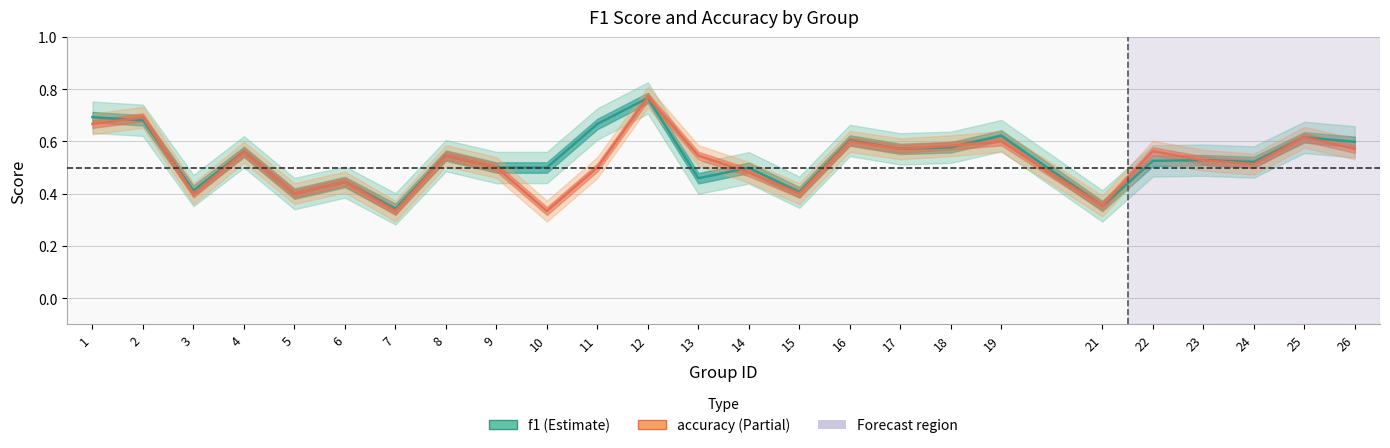

After their last crossing, which series has the higher values: f1 or accuracy?

f1